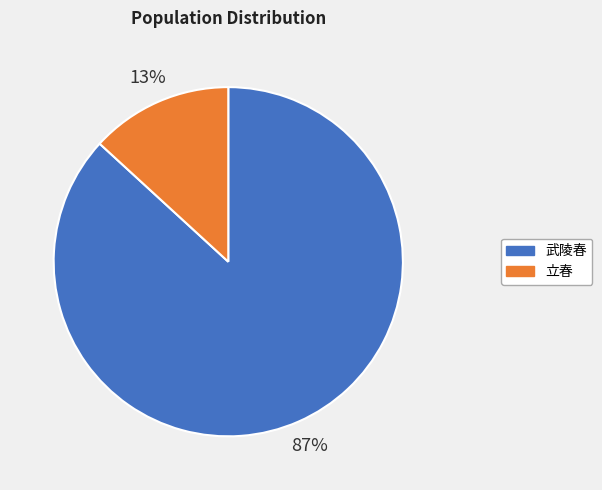

To the nearest percent, what is the combined percentage of 武陵春 and 立春?

100%